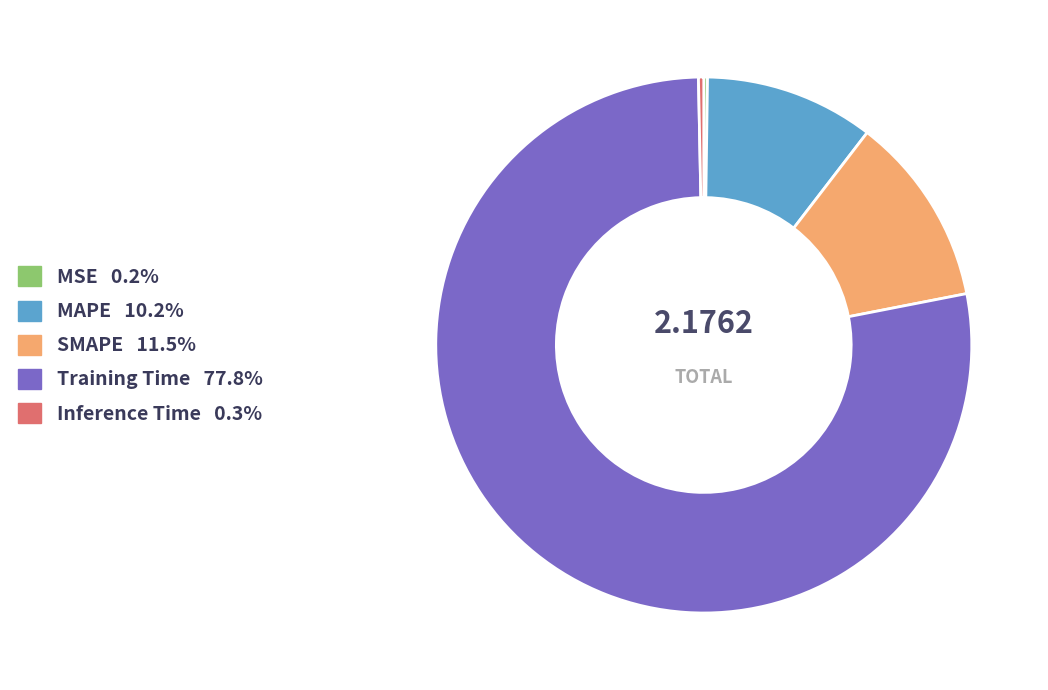

Which slice represents more than half of the pie?

Training Time